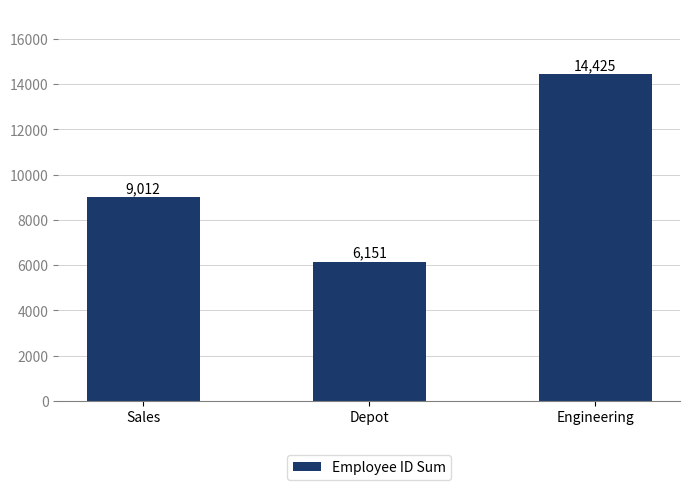

Approximately how many times larger is the value at Engineering compared to Depot?

2.3